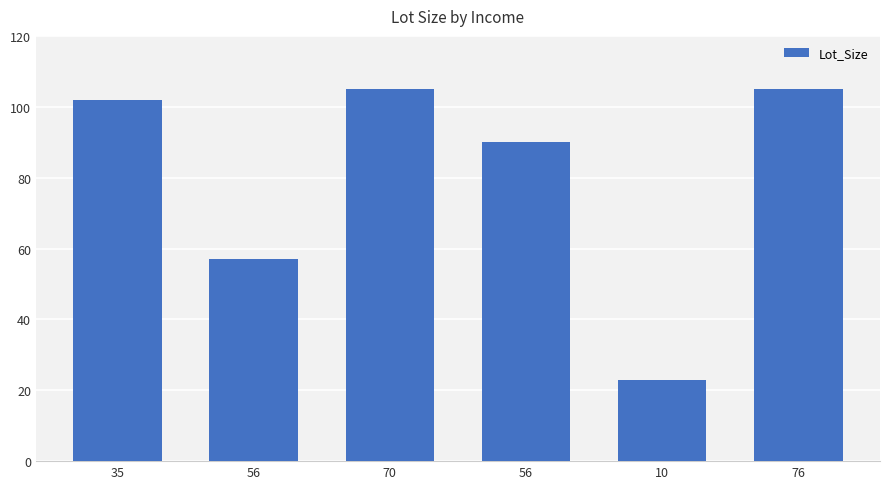

What is the approximate value at 56?

90